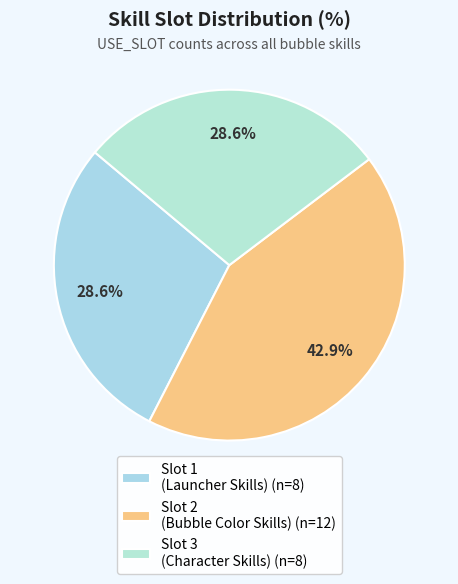

Count the number of slices in the pie.

3